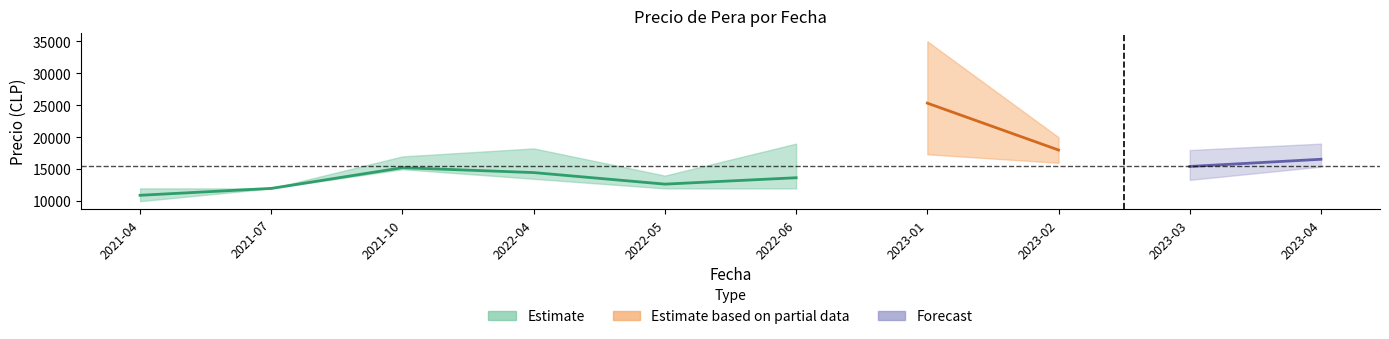

In Precio minimo, how many points are higher than both neighbors (excluding endpoints)?

2